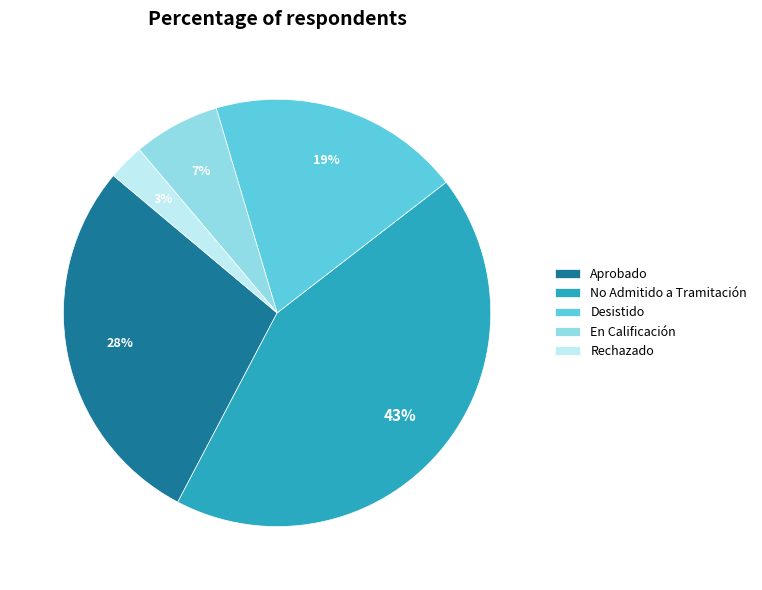

How many segments does this pie chart have?

5